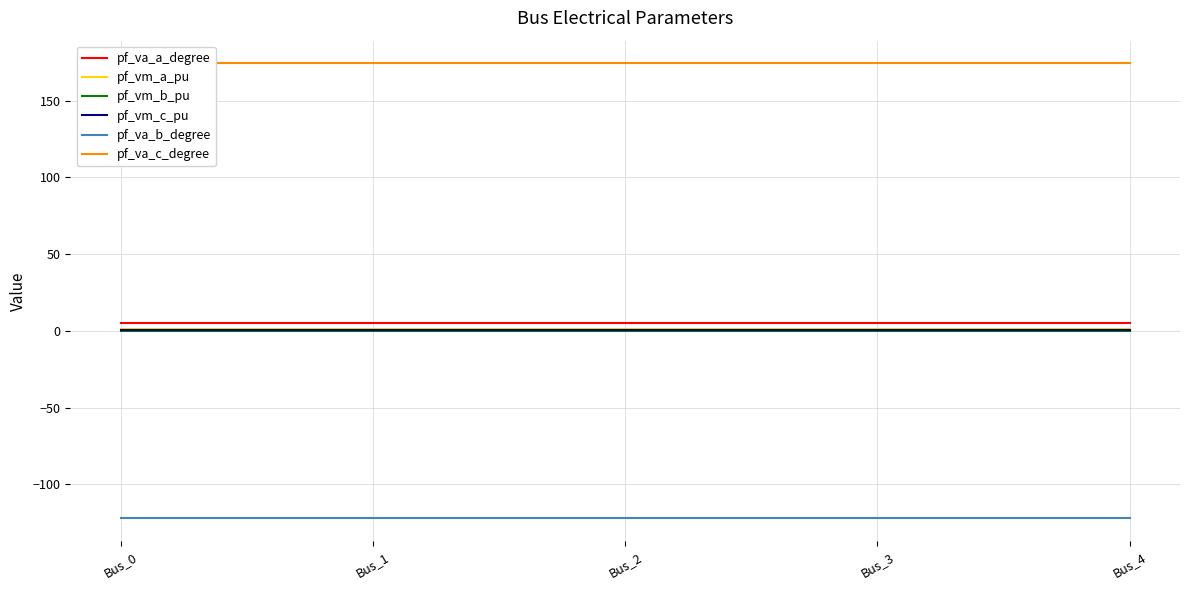

How many lines are shown in the chart?

6